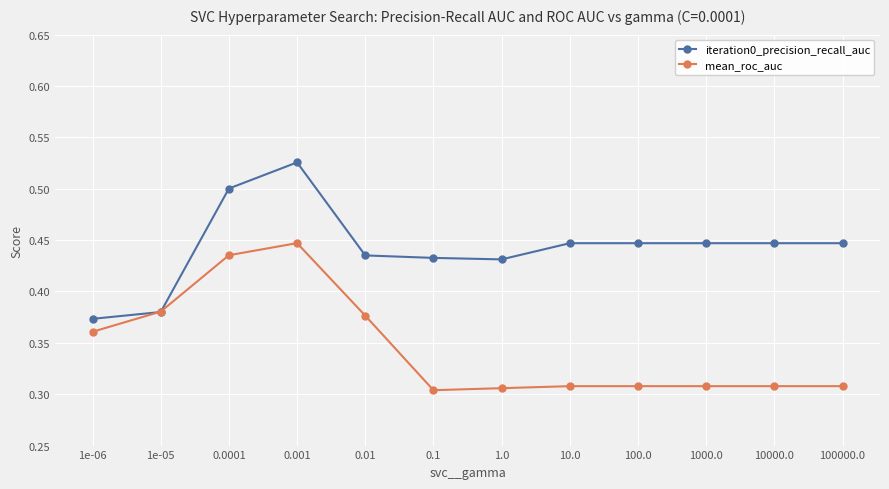

Between 0.001 and 0.01, which series saw the biggest shift?

iteration0_precision_recall_auc